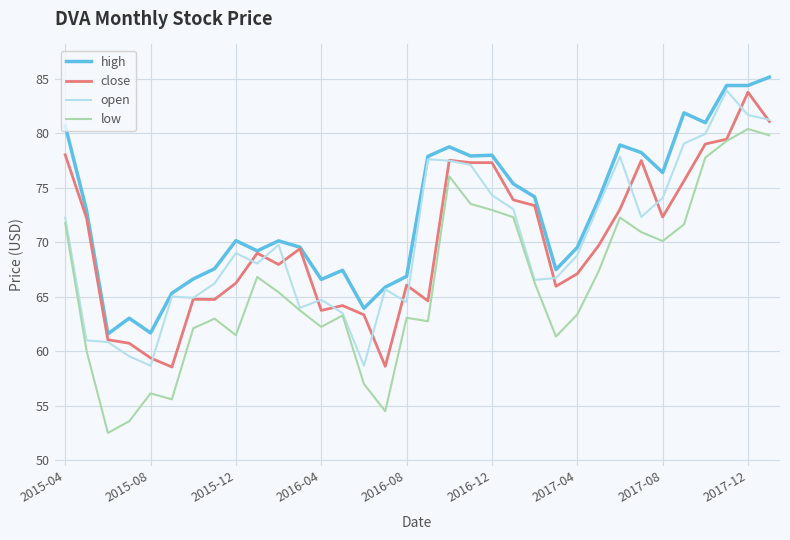

How many values in the high series are below 72?

17